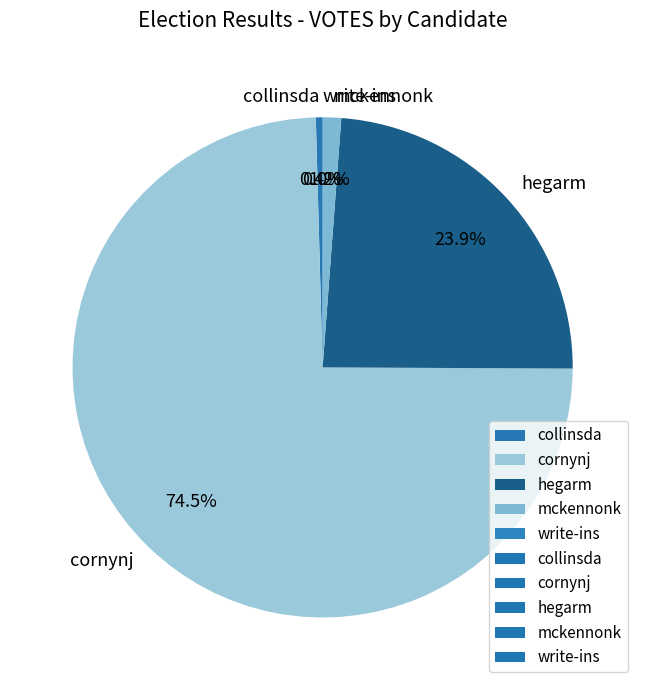

What percentage is the mckennonk slice, to the nearest percent?

1%